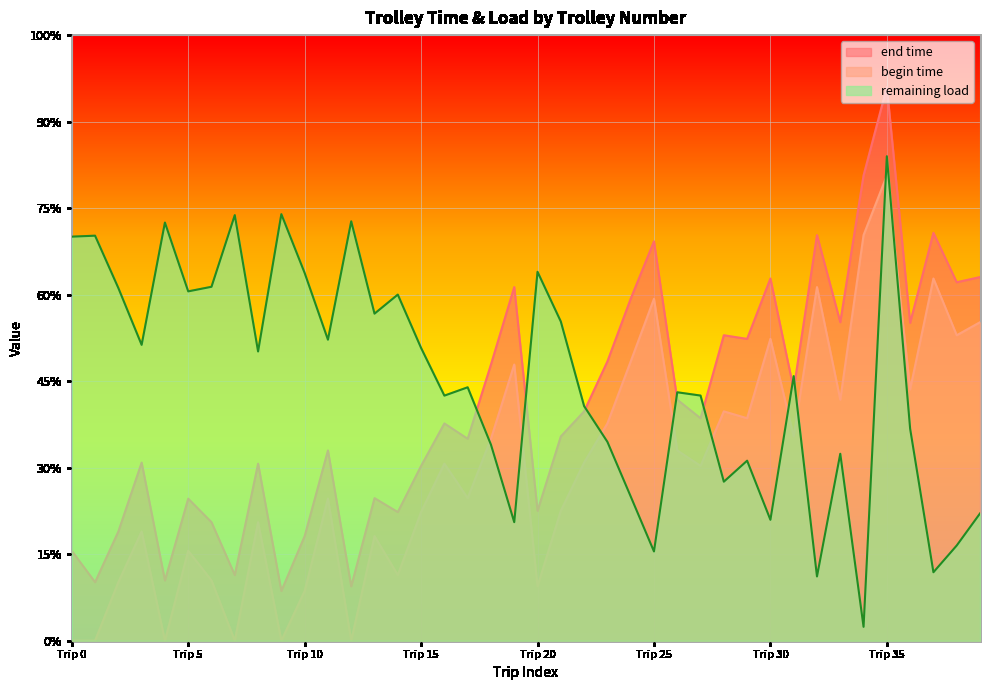

What is the sum of all begin time values?

401.8